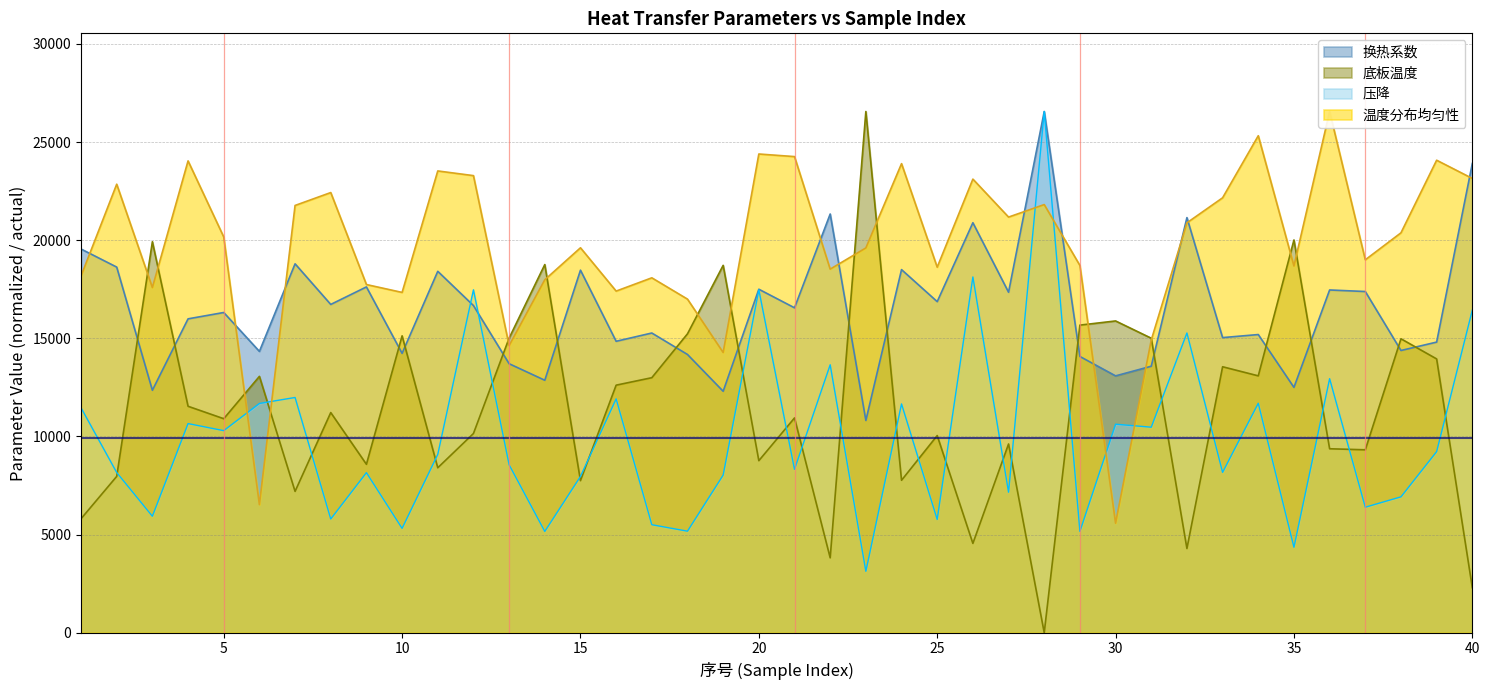

Which has a higher value, 32 or 15?

32